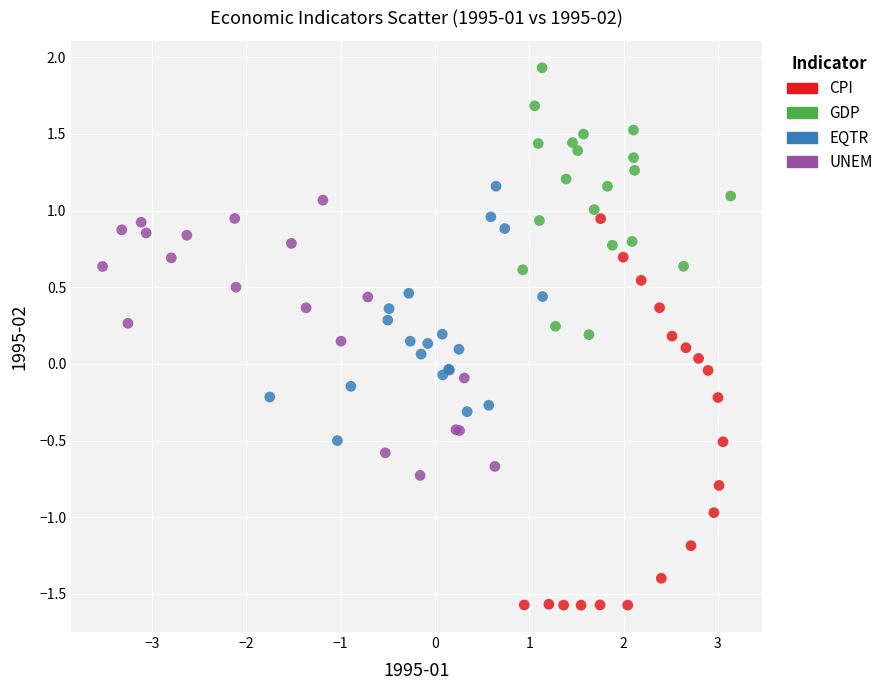

Which series contains the lowest Y value?

CPI